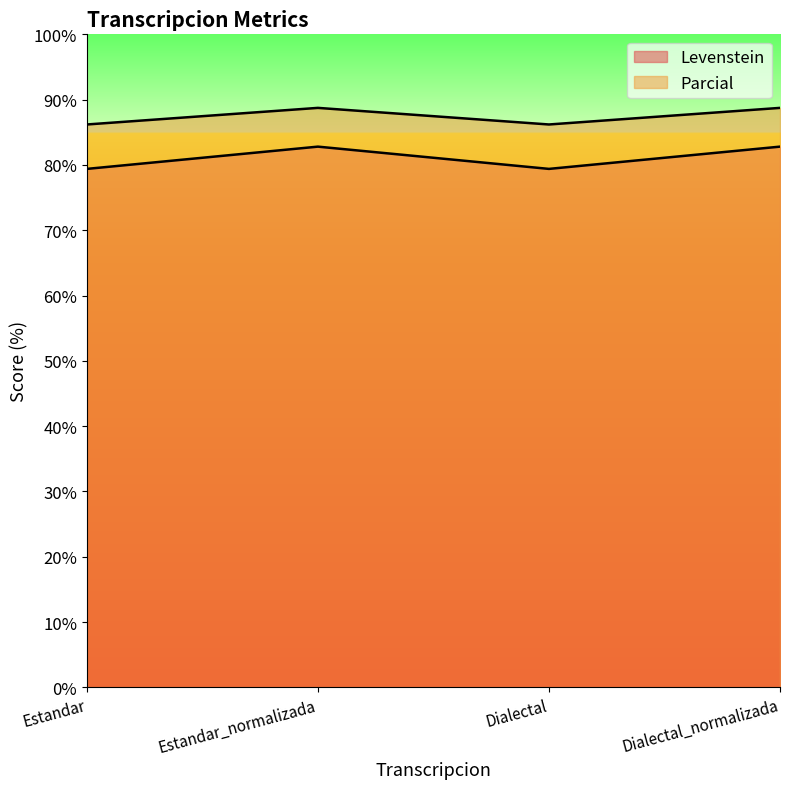

What position from the right is Estandar_normalizada?

3